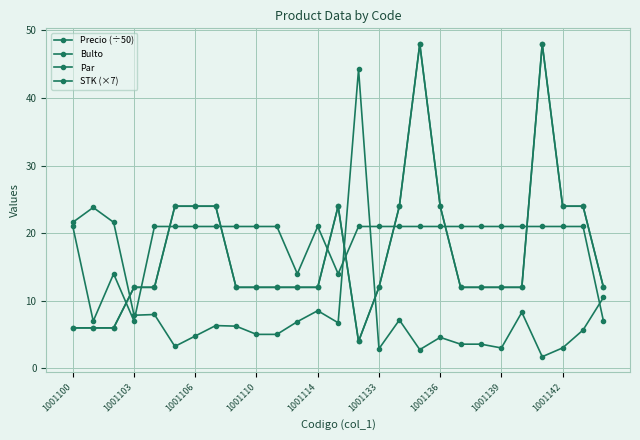

How many times do Precio (÷50) and STK (×7) cross each other?

4